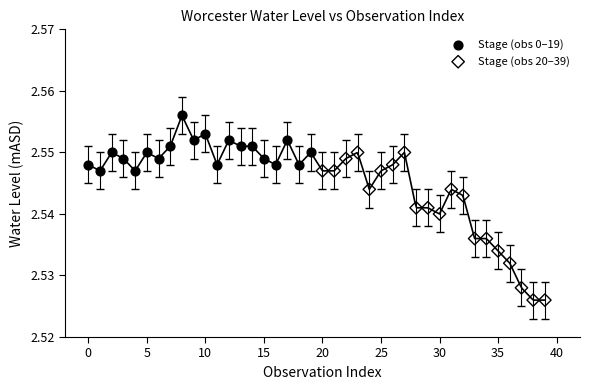

Which series contains the lowest Y value?

Stage (obs 20–39)